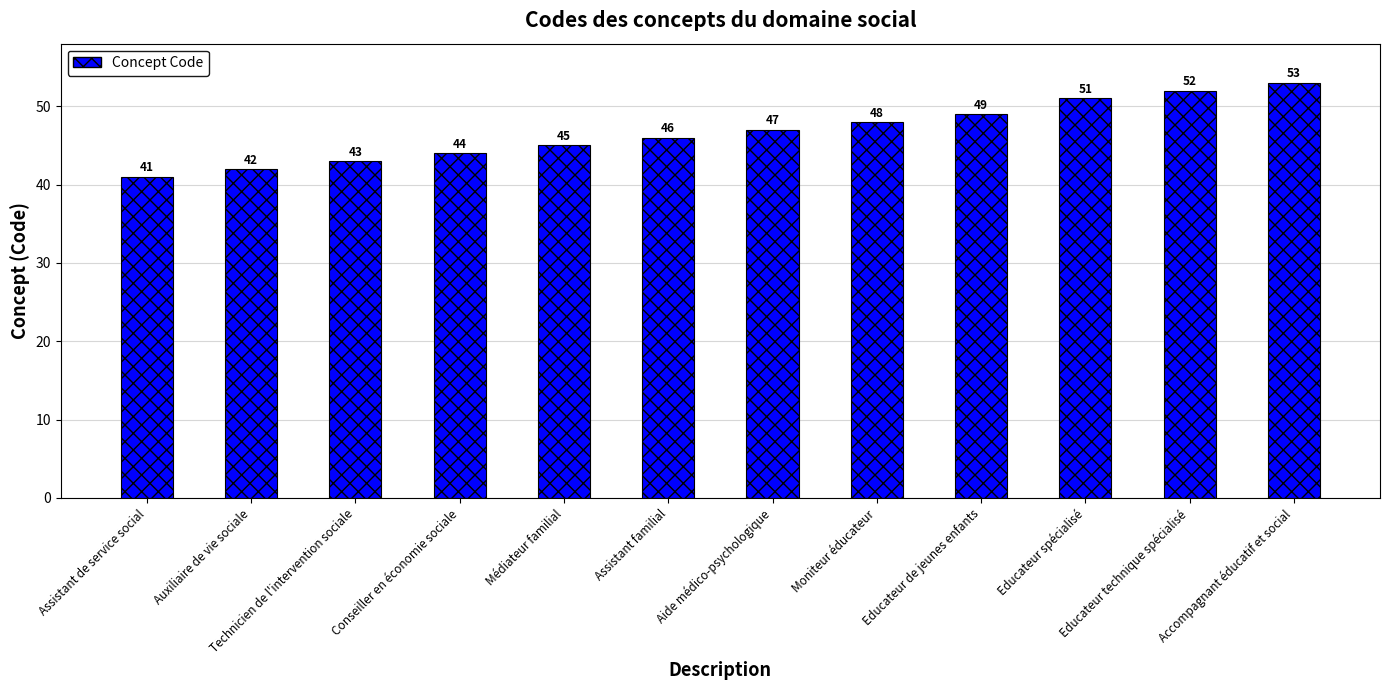

What is the sum of the values at Accompagnant éducatif et social and Assistant de service social?

94